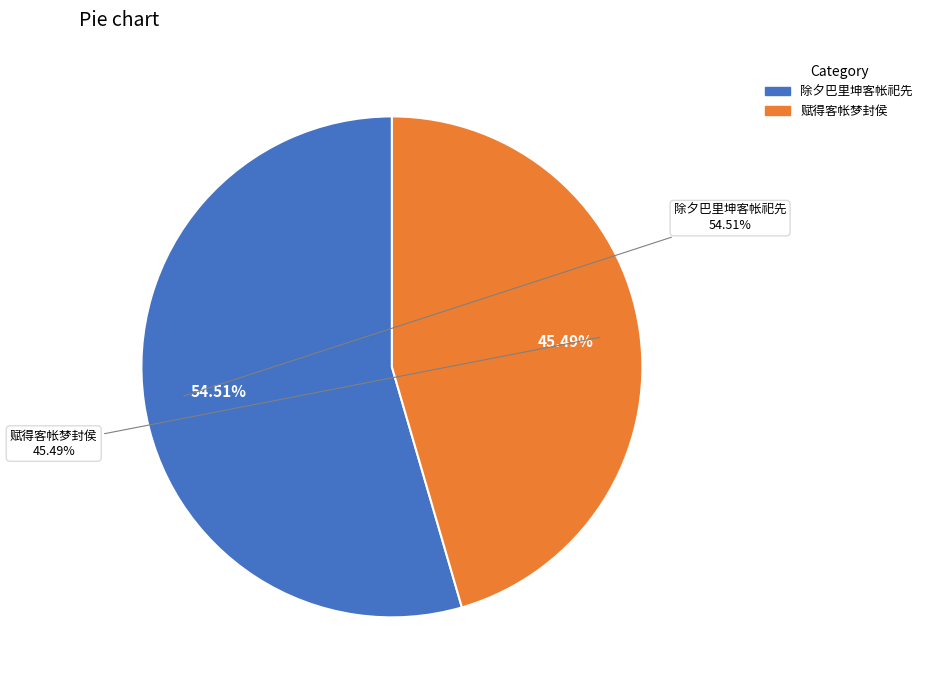

The 赋得客帐梦封侯 slice represents 37% of the pie. True or false?

False